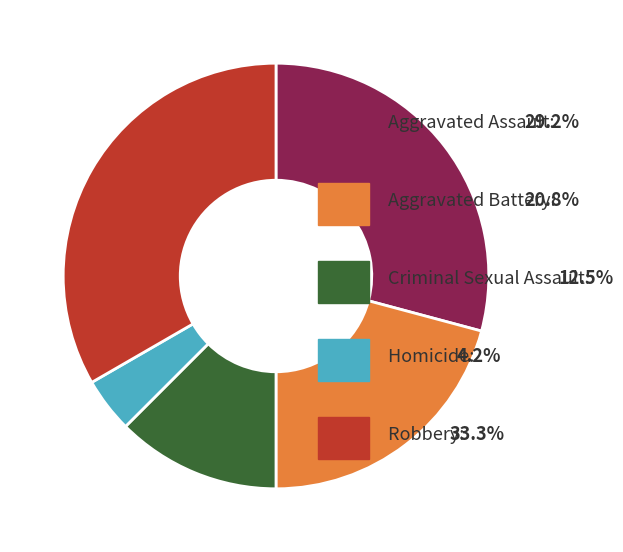

Is there a majority slice in this chart?

No